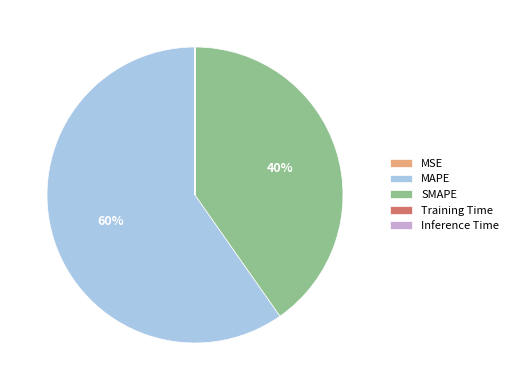

Which category has the biggest portion of the pie?

MAPE